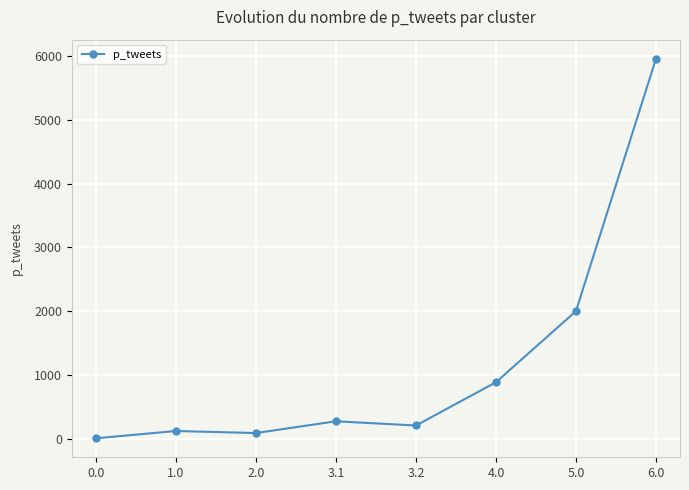

Between 3.2 and 5.0, which is larger?

5.0